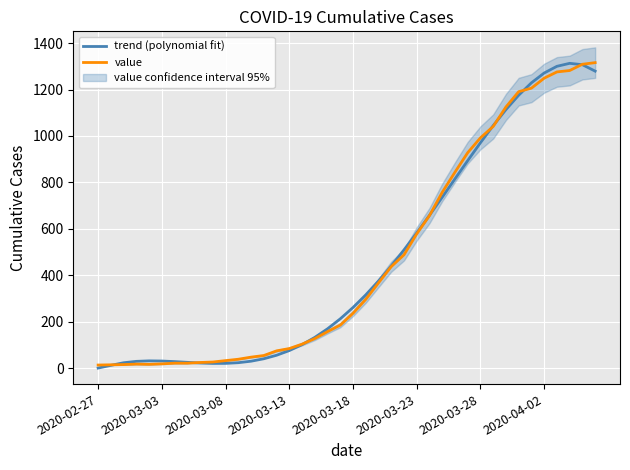

How many interior local peaks does the trend (polynomial fit) series have?

2